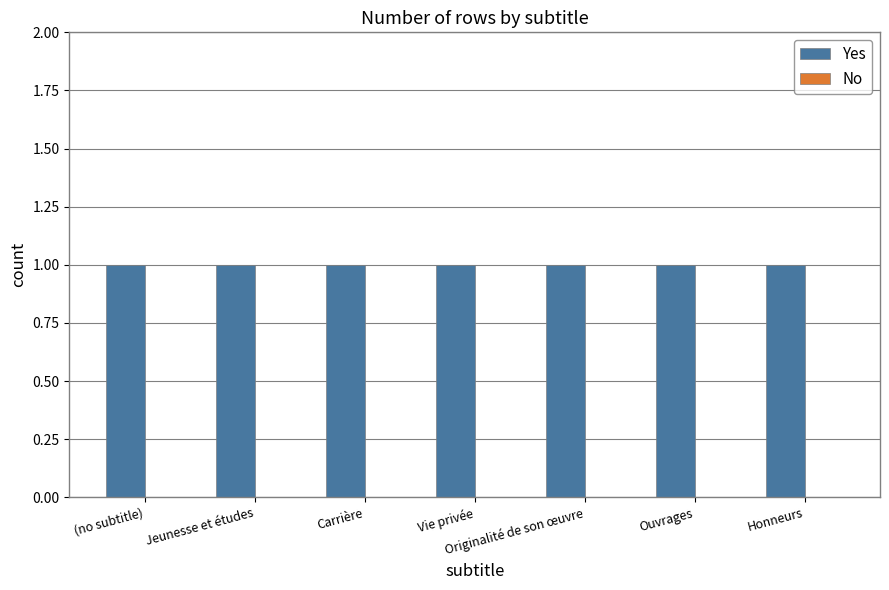

Is the value of Yes at Ouvrages greater than the value of No at Originalité de son œuvre?

Yes